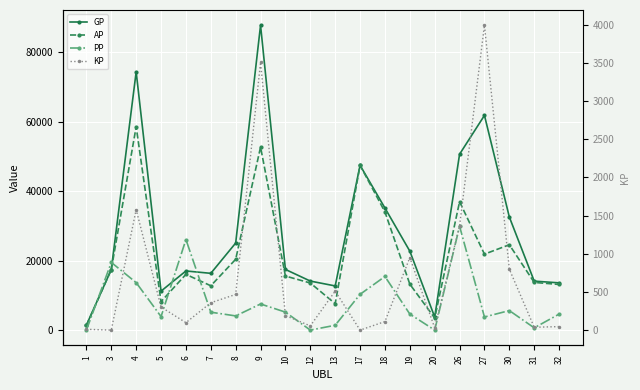

True or false: GP has more than 2 points higher than both neighbors.

True